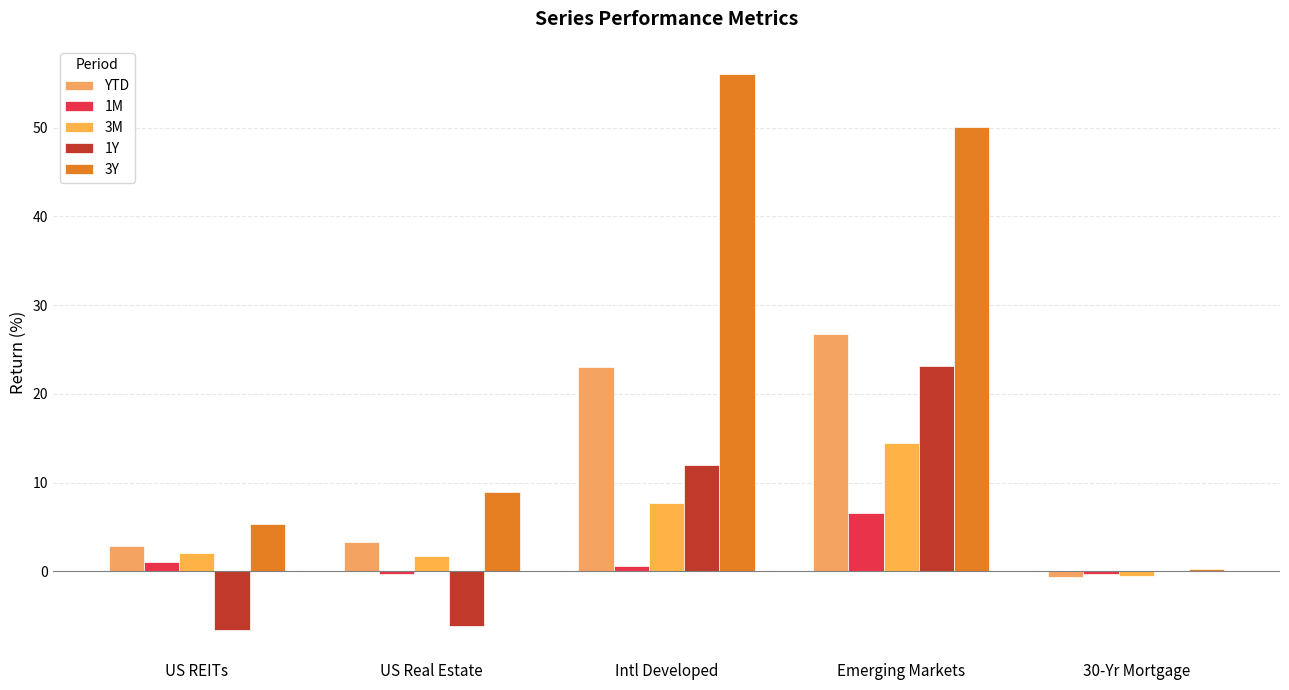

Which series changed the most between Emerging Markets and 30-Yr Mortgage?

3Y